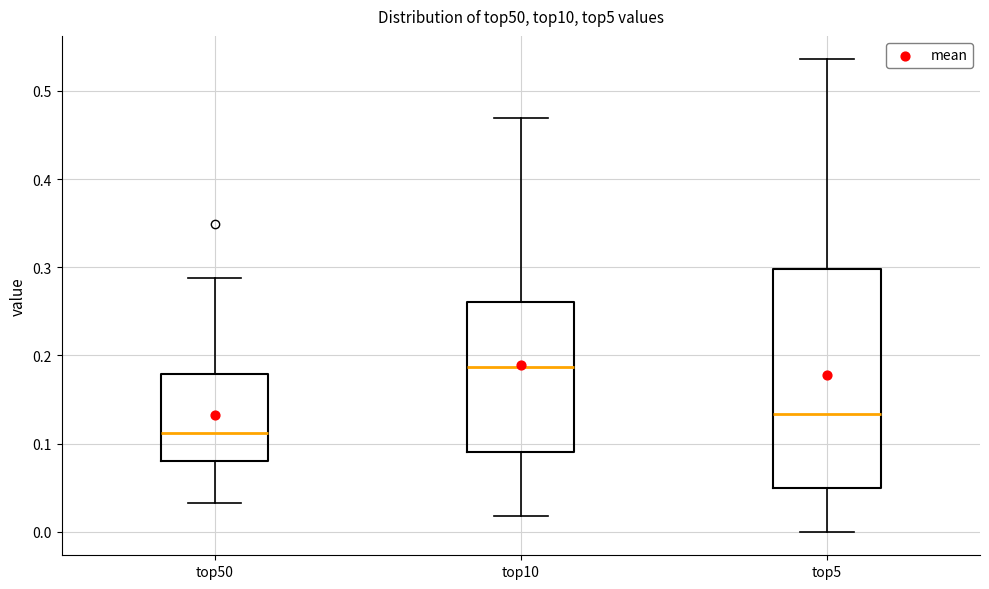

Reading left to right, read every box against the y-axis: the position of its median line, the range the box covers, and the ends of its whiskers. The values are not printed on the chart, so give them approximately, as read against the axis.

top50: median 0.11, box 0.08 to 0.18, whiskers 0.03 to 0.29
top10: median 0.19, box 0.09 to 0.26, whiskers 0.02 to 0.47
top5: median 0.13, box 0.05 to 0.30, whiskers 0.00 to 0.54